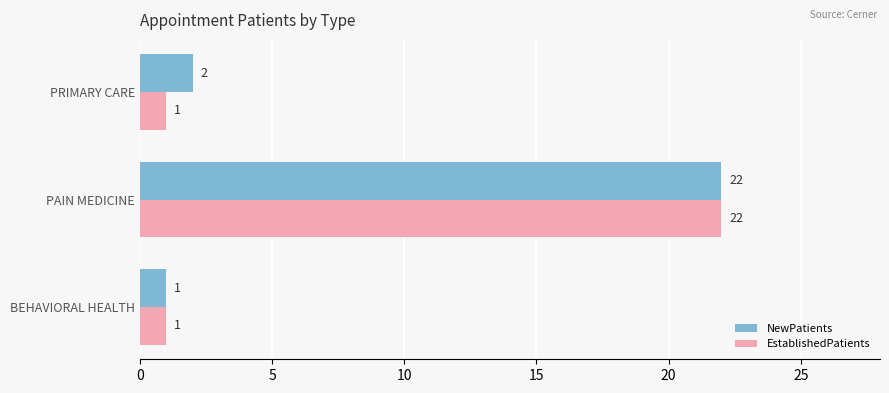

At which category does the chart reach its peak across all series?

PAIN MEDICINE